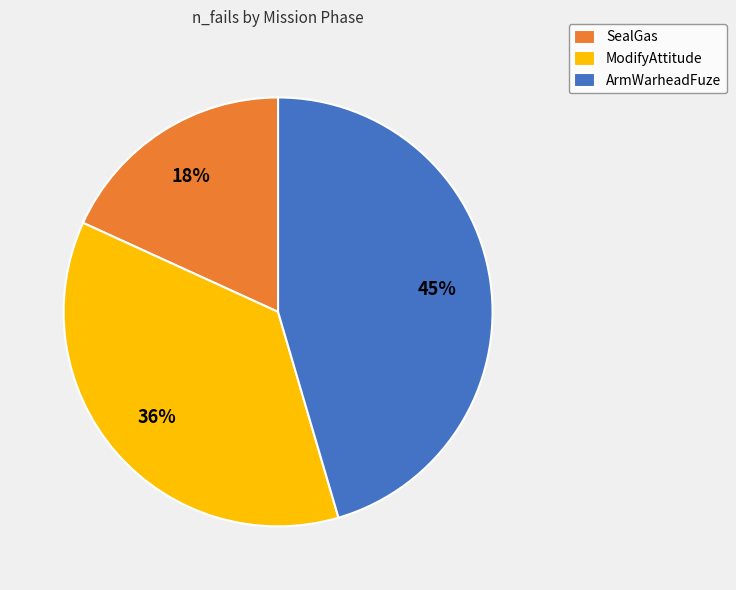

To the nearest percent, what is the difference between the largest and smallest slice percentages?

27%